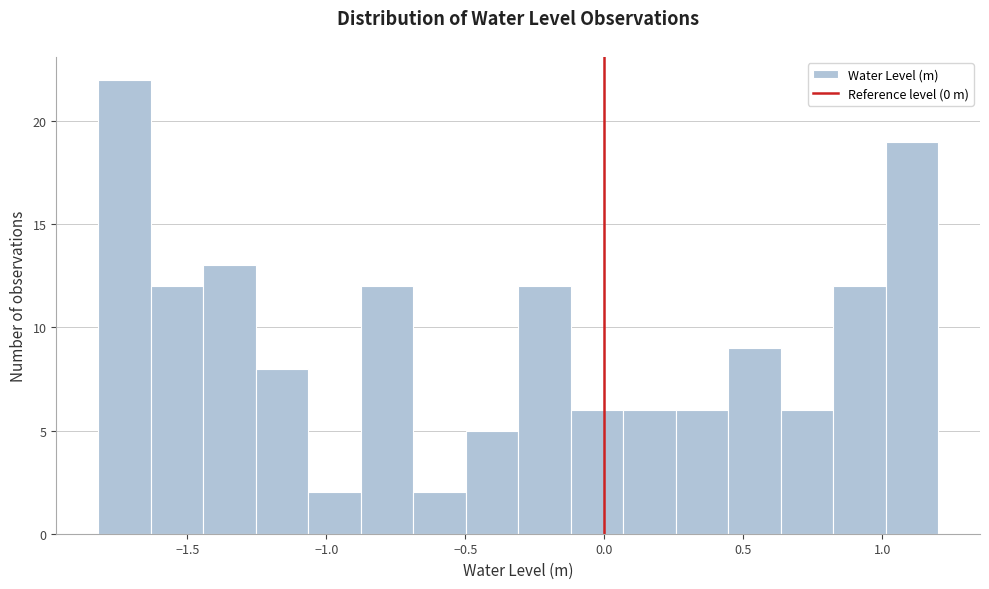

Around what value on the x-axis is the tallest bar? Give the approximate position of its centre, as read against the axis.

-1.75